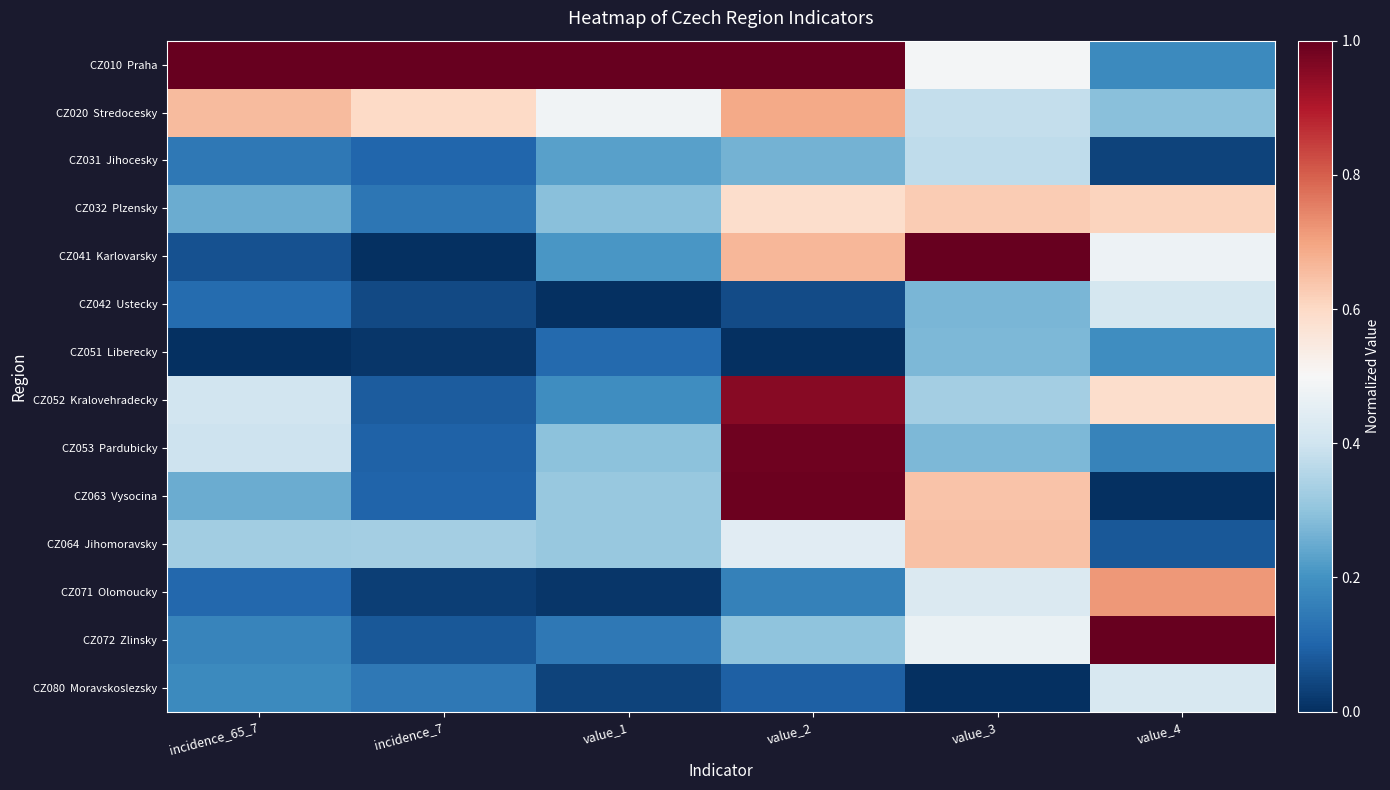

Between value_1 and incidence_65_7, which is larger?

value_1